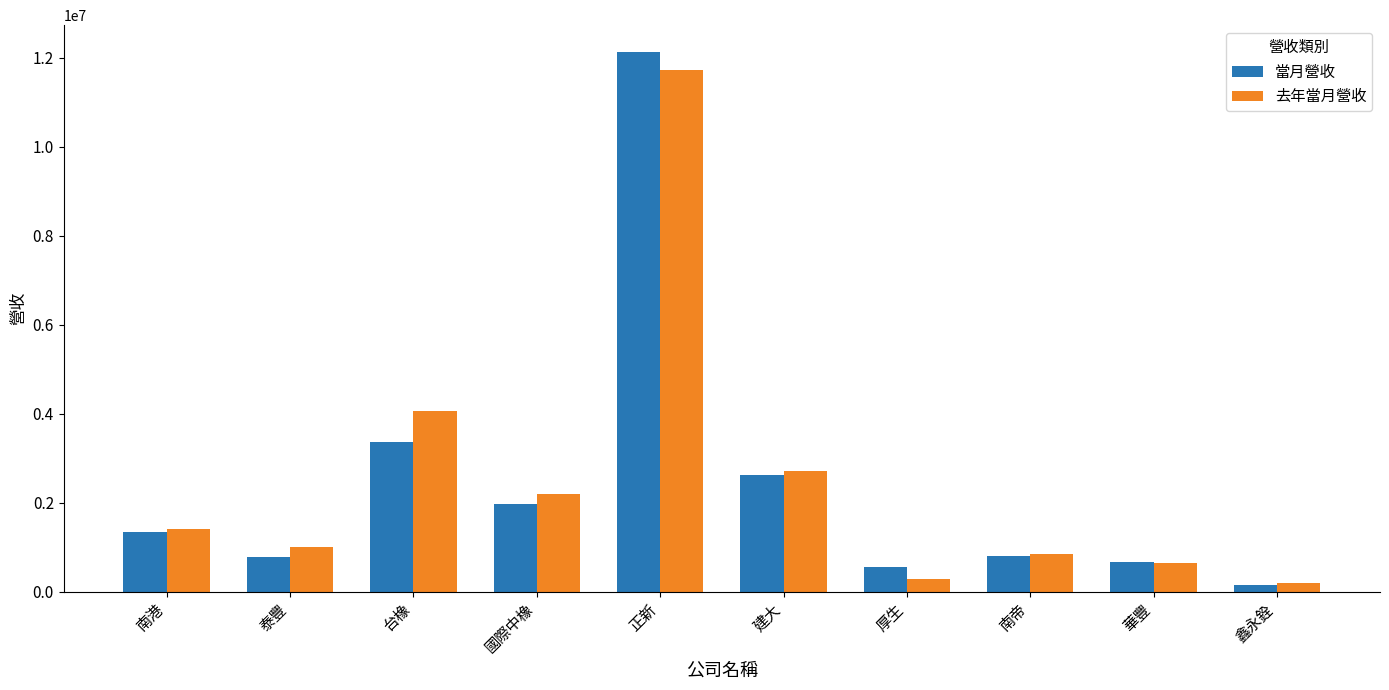

Between 國際中橡 and 鑫永銓, which series saw the biggest shift?

去年當月營收